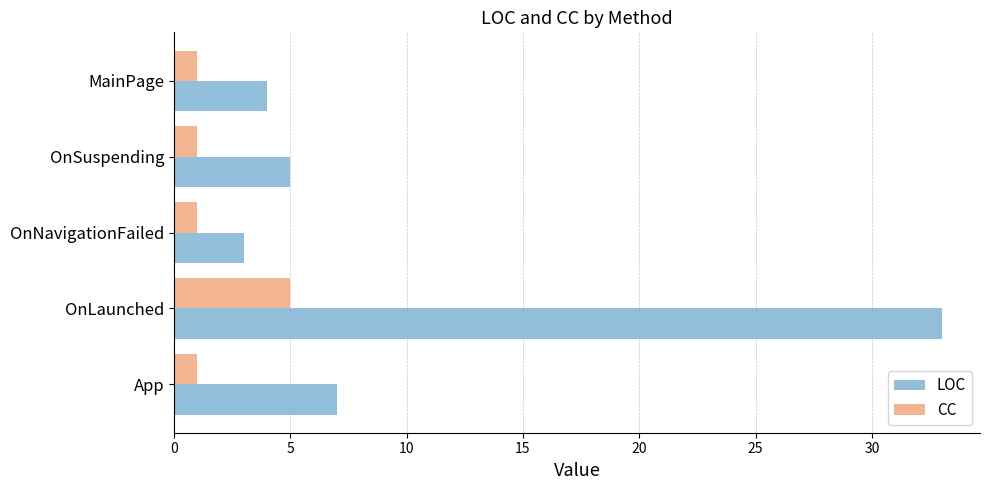

Is it true that LOC equals 3 at App?

False